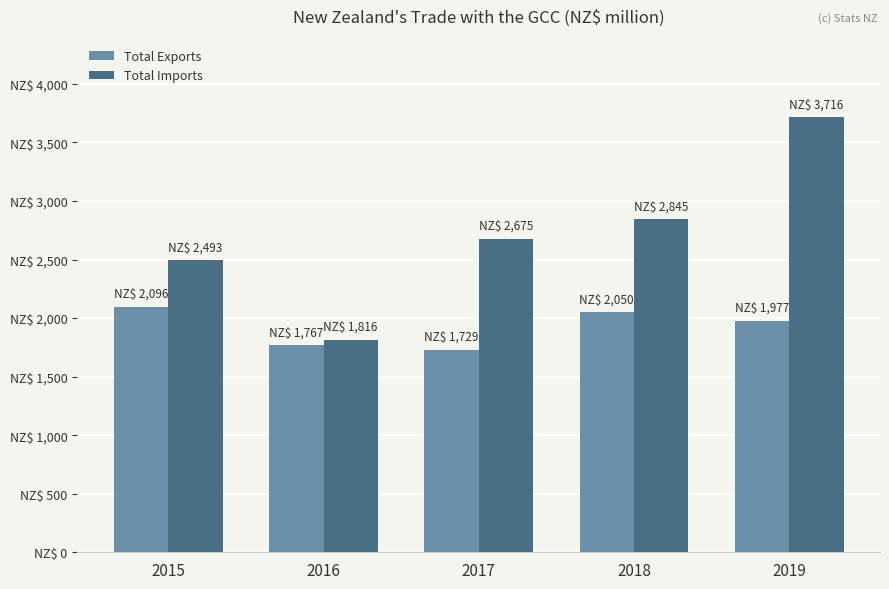

What is the difference between the highest and lowest values at 2015?

397